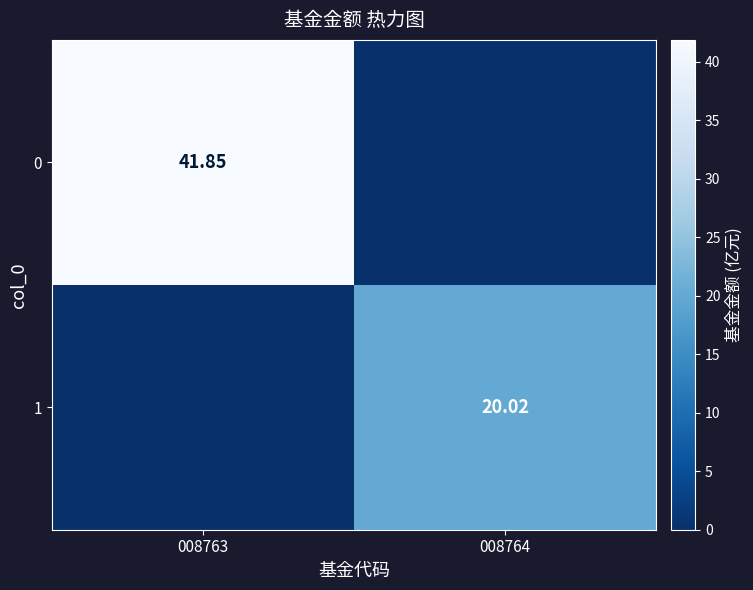

What is the difference between the maximum and minimum values in the 1 series?

20.0